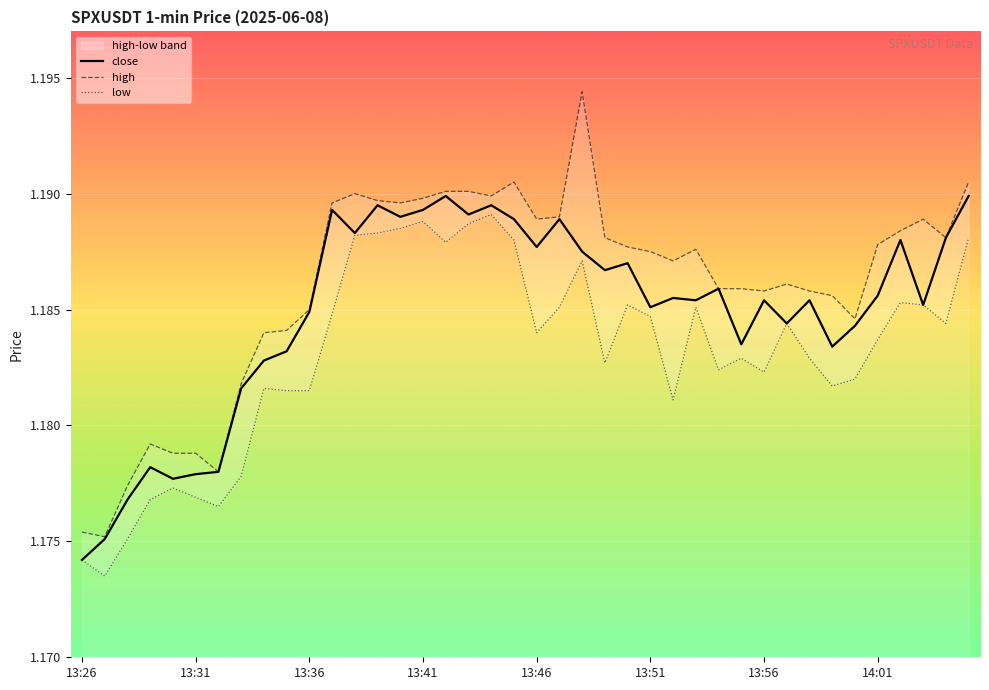

At which label is close closest to 1?

13:26